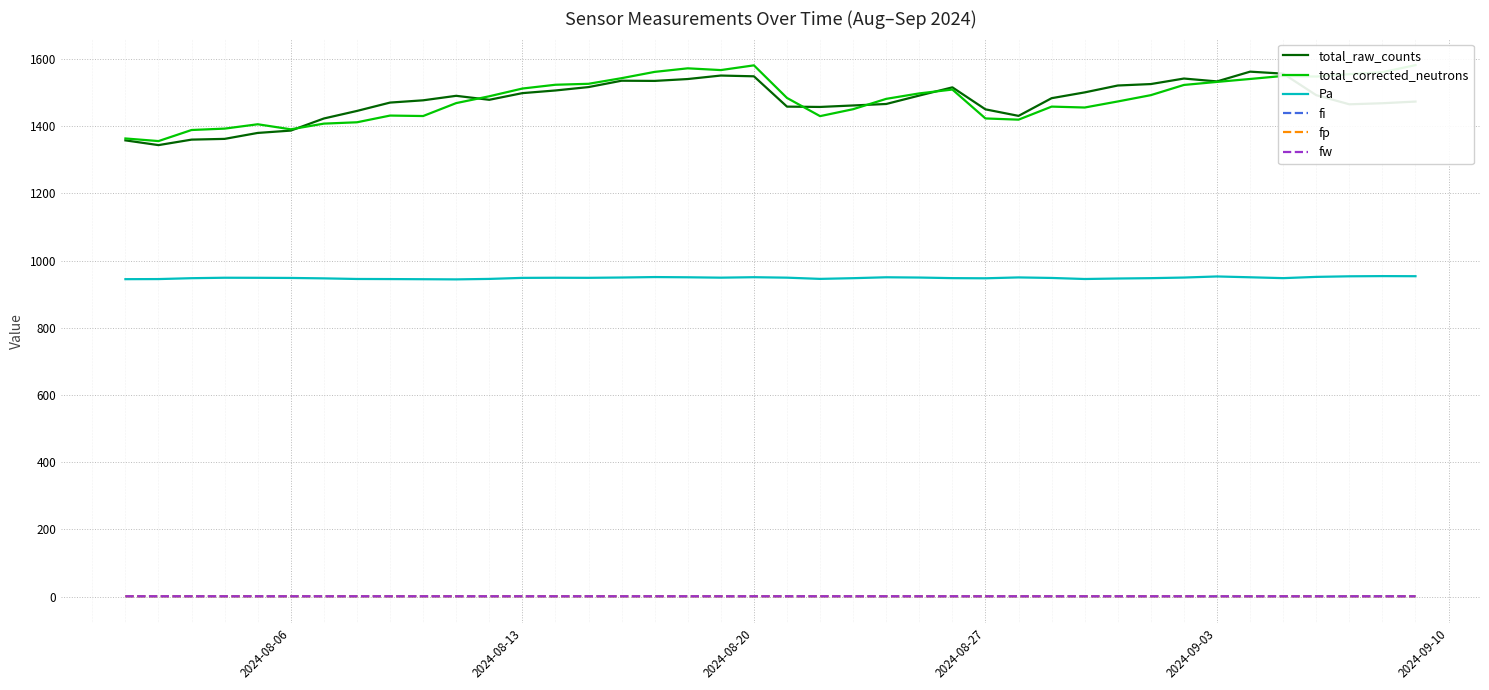

Which series has the widest spread of values?

total_corrected_neutrons